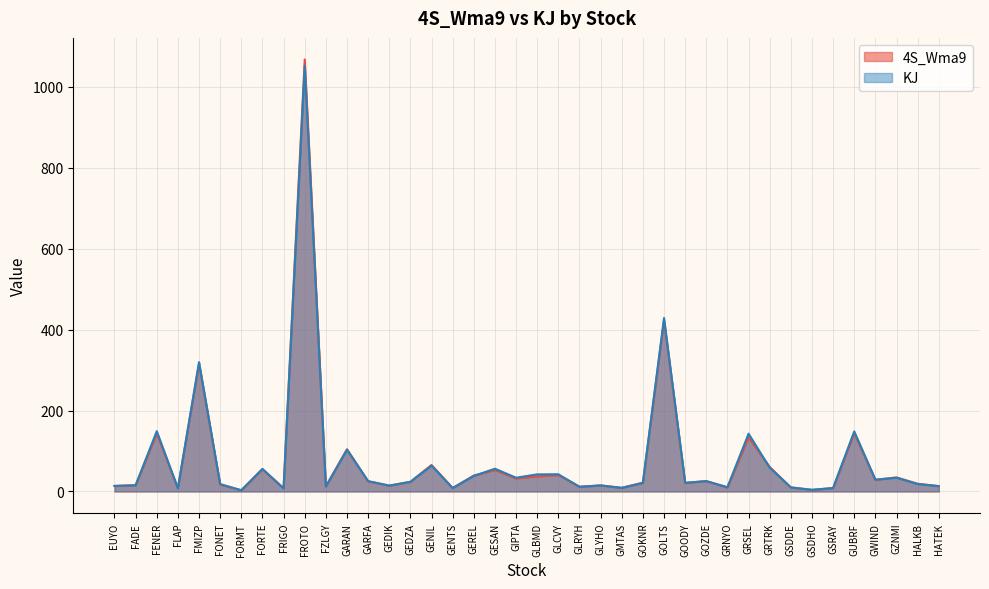

How many intersections are there between 4S_Wma9 and KJ?

13